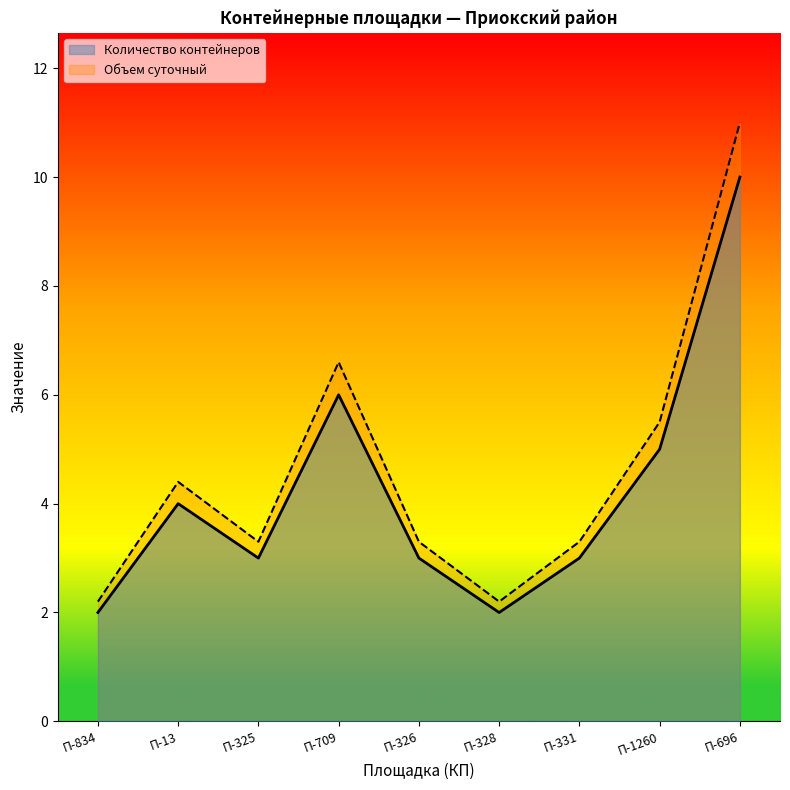

What is the difference between the Объем суточный values at П-325 and П-834?

1.1